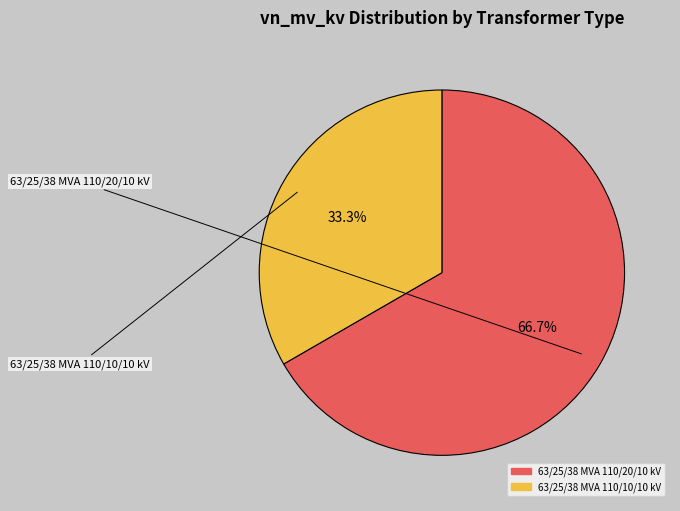

The 63/25/38 MVA 110/20/10 kV slice represents 67% of the pie. True or false?

True